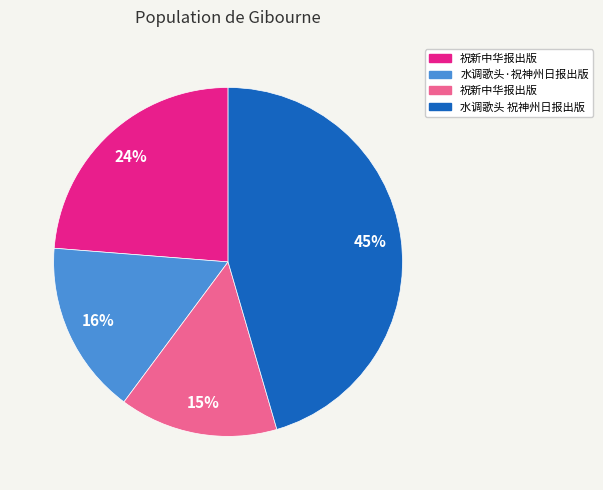

To the nearest percent, what is the average slice percentage?

25%